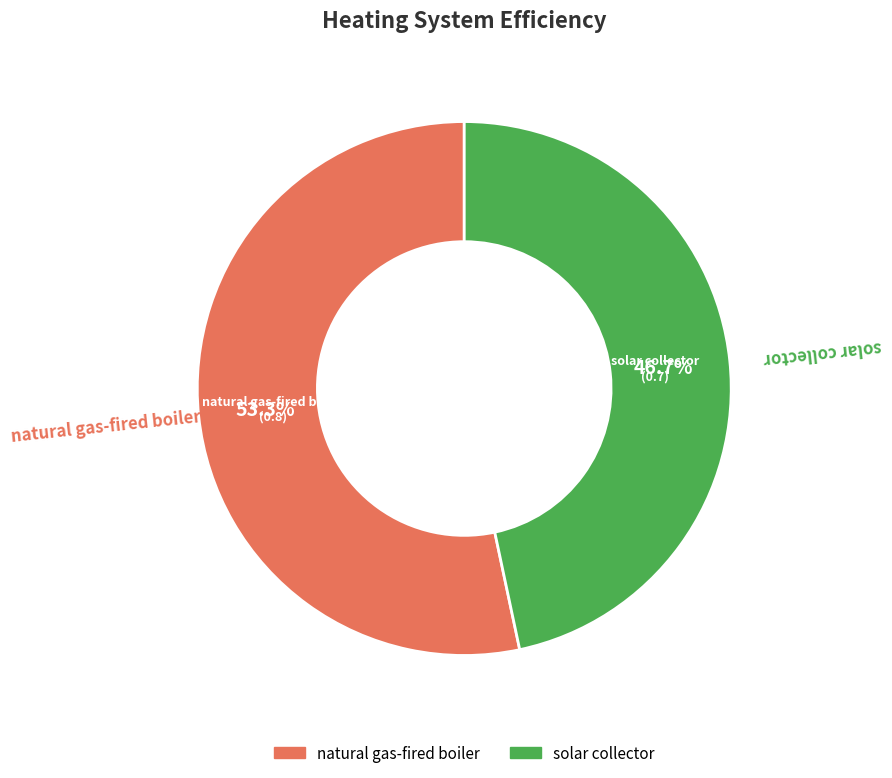

Which slice is the smallest?

solar collector